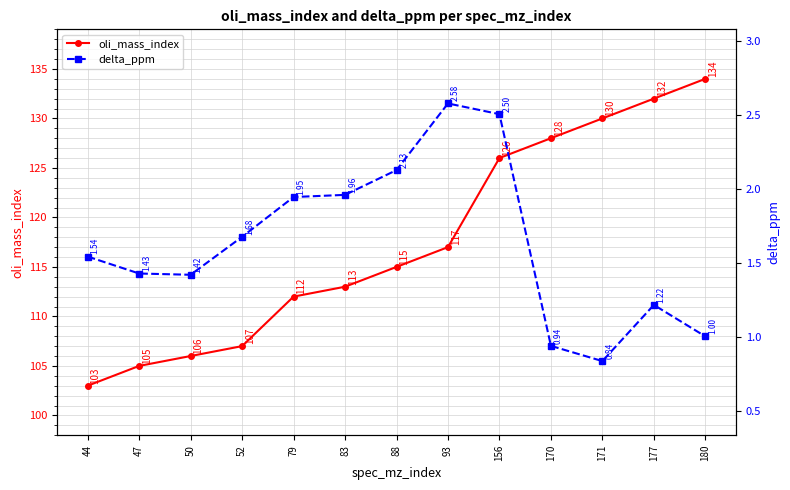

At which category does delta_ppm reach its first local peak?

93